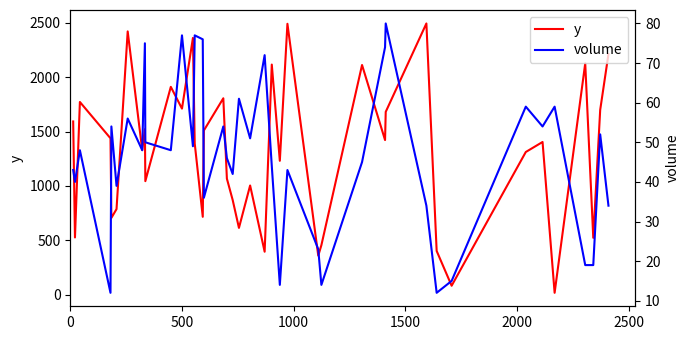

What is the maximum value for y?

2494